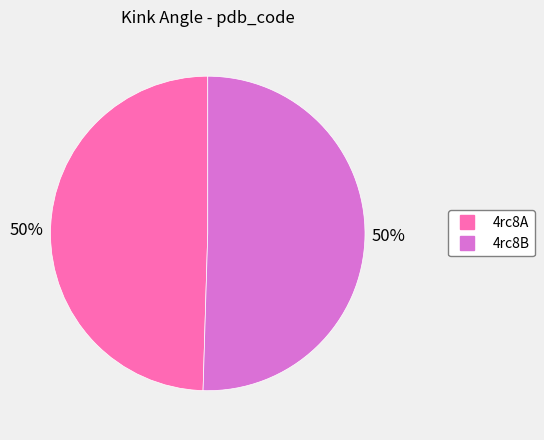

To the nearest percent, what is the average slice percentage?

50%